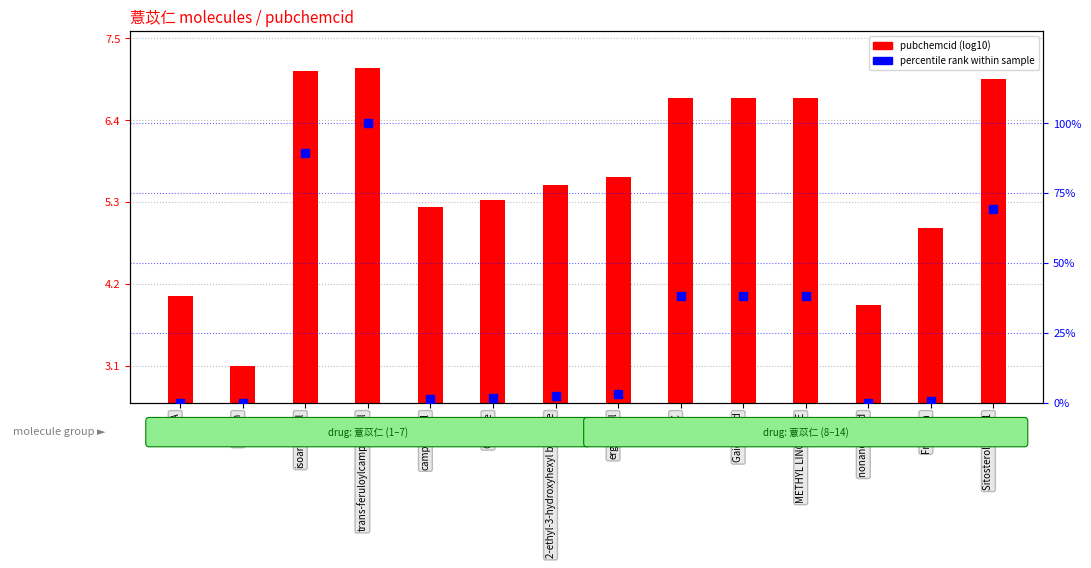

Is the value of pubchemcid (log10) at ergosterol greater than the value of percentile rank within sample at 2-ethyl-3-hydroxyhexyl butyrate?

Yes